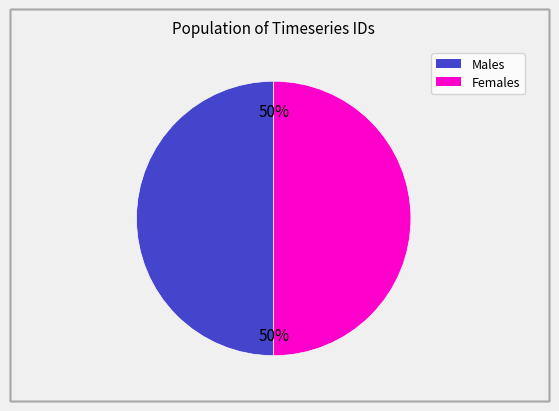

Count the number of slices in the pie.

2